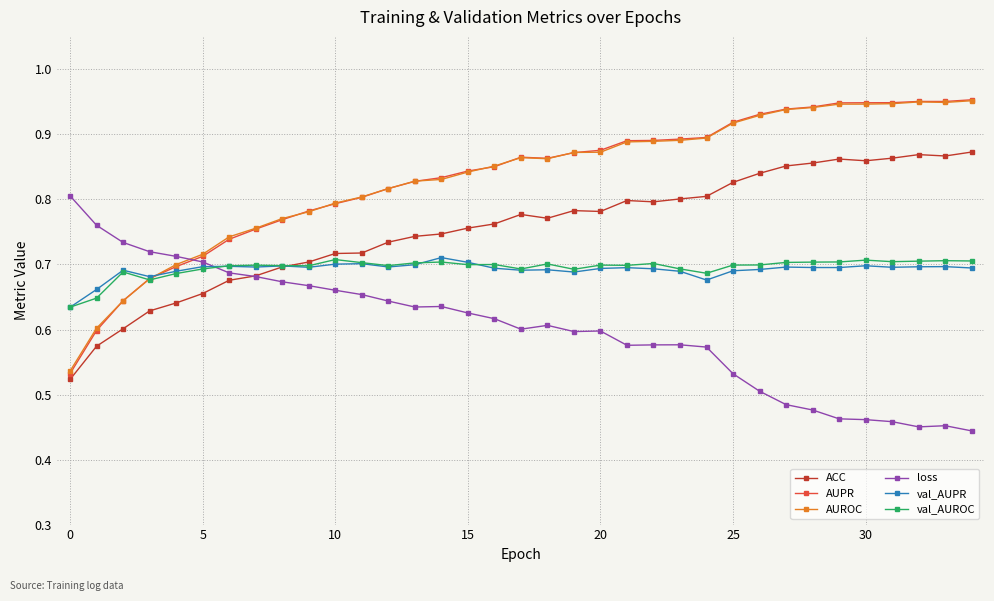

How many AUPR values are between 0 and 1?

35